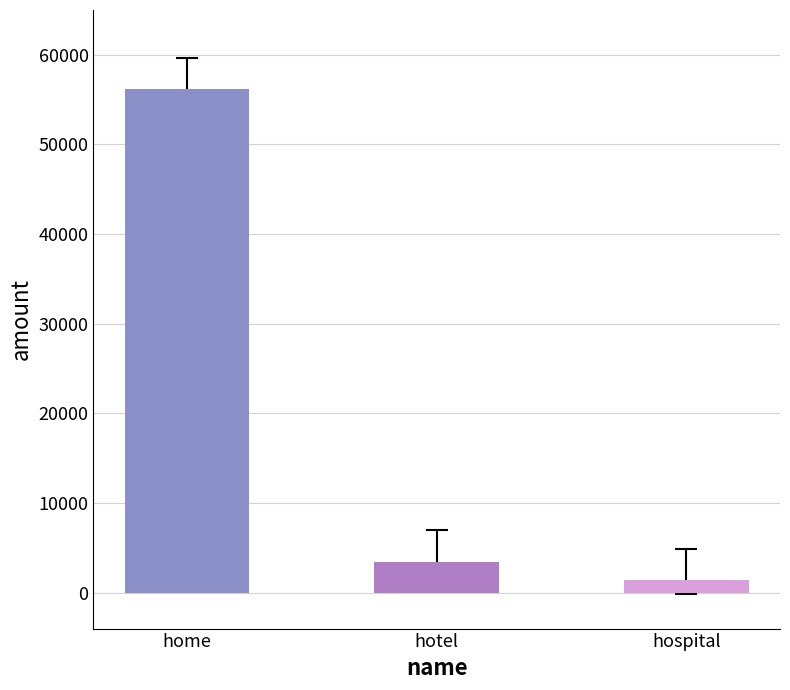

Approximately how many times larger is the value at hotel compared to hospital?

2.5